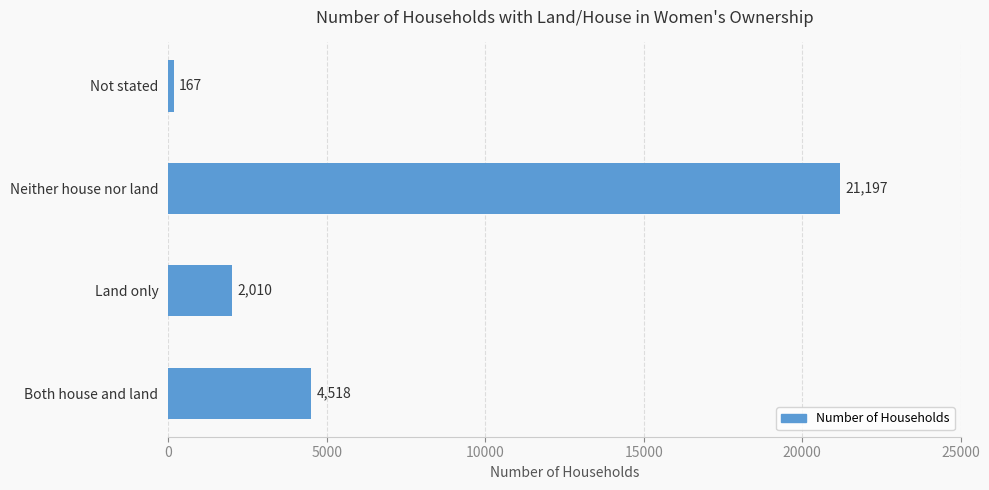

What is the difference between the maximum and minimum values?

21030